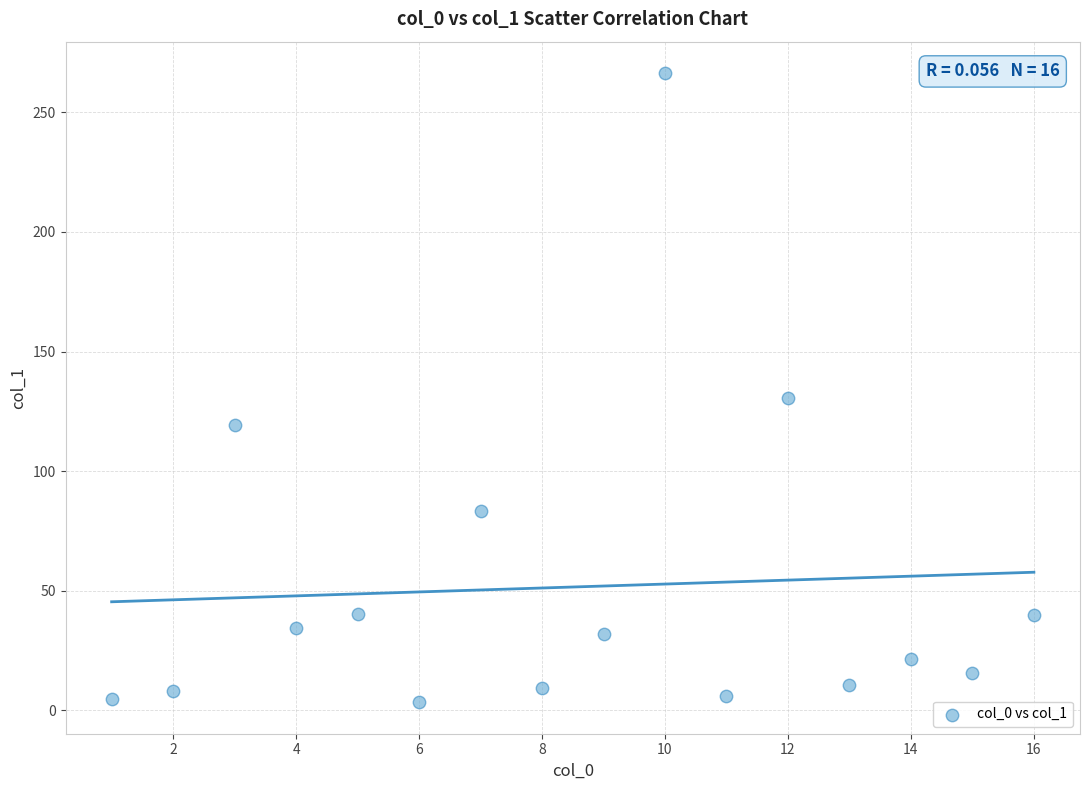

What is the range of Y values (max minus min)?

263.0